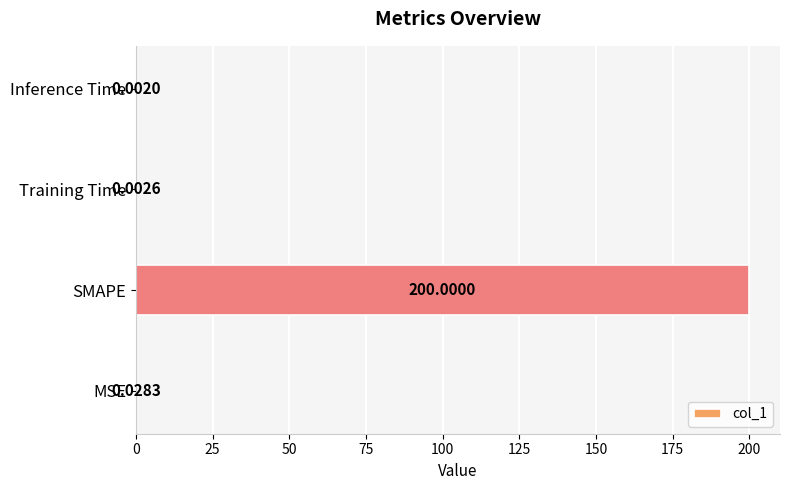

Between SMAPE and MSE, which is larger?

SMAPE